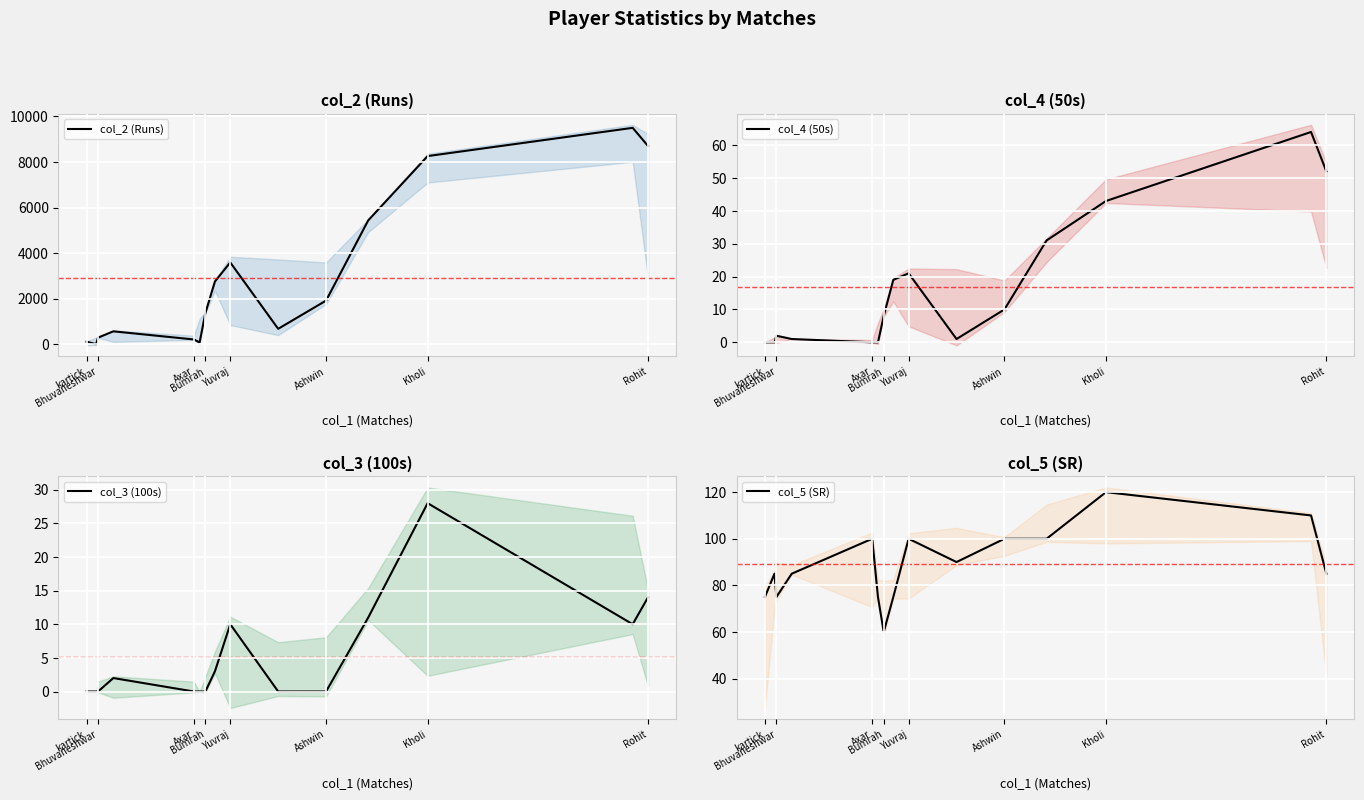

Reading left to right, list all the values displayed in this chart.

col_2 (Runs): 111	1	289	565	208	77	1365	2753	3589	675	1914	5435	8257	9496	8701
col_4 (50s): 0	0	2	1	0	0	8	19	21	1	10	31	43	64	52
col_3 (100s): 0	0	0	2	0	0	0	3	10	0	0	11	28	10	14
col_5 (SR): 75	85	75	85	100	75	60	75	100	90	100	100	120	110	85